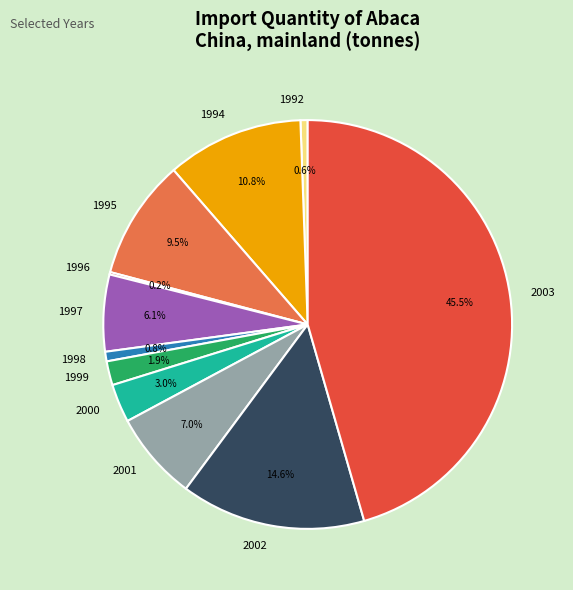

To the nearest percent, what is the difference between the largest and smallest slice percentages?

45%